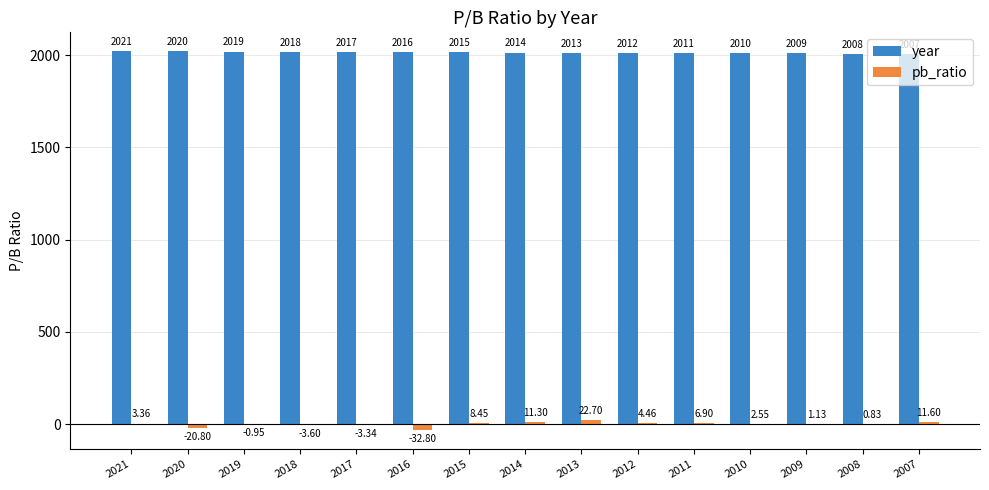

Read the year value at 2009.

2009.0